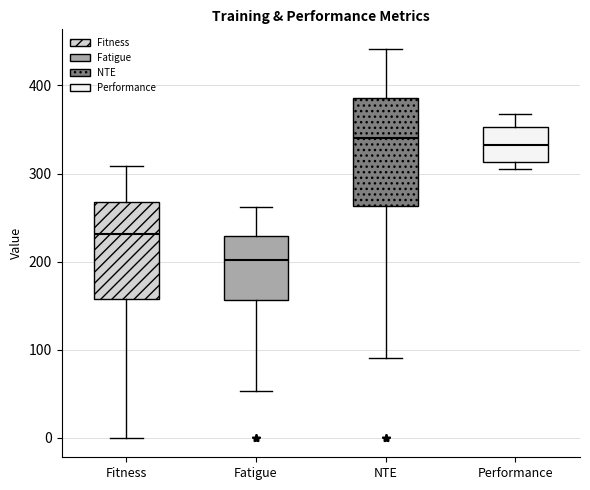

Reading left to right, read every box against the y-axis: the position of its median line, the range the box covers, and the ends of its whiskers. The values are not printed on the chart, so give them approximately, as read against the axis.

Fitness: median 230, box 160 to 270, whiskers 0 to 310
Fatigue: median 200, box 160 to 230, whiskers 50 to 260
NTE: median 340, box 260 to 390, whiskers 90 to 440
Performance: median 330, box 310 to 350, whiskers 300 to 370